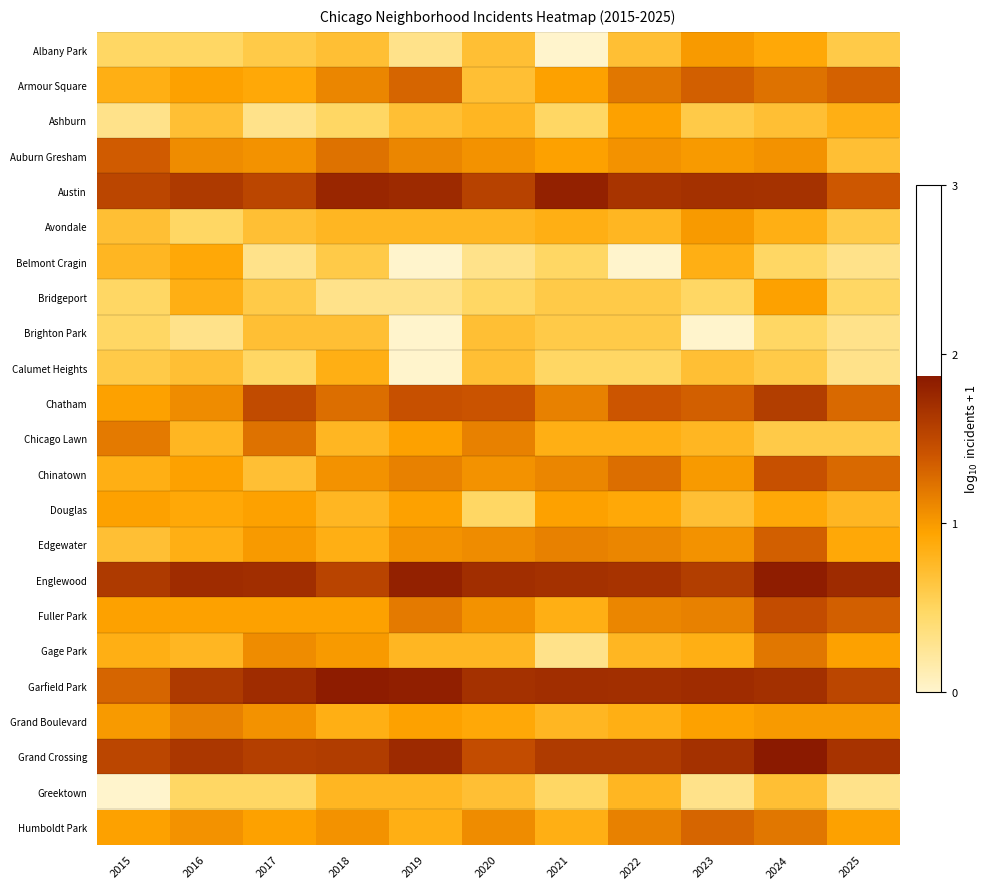

What is the total value across all series at 2016?

22.0